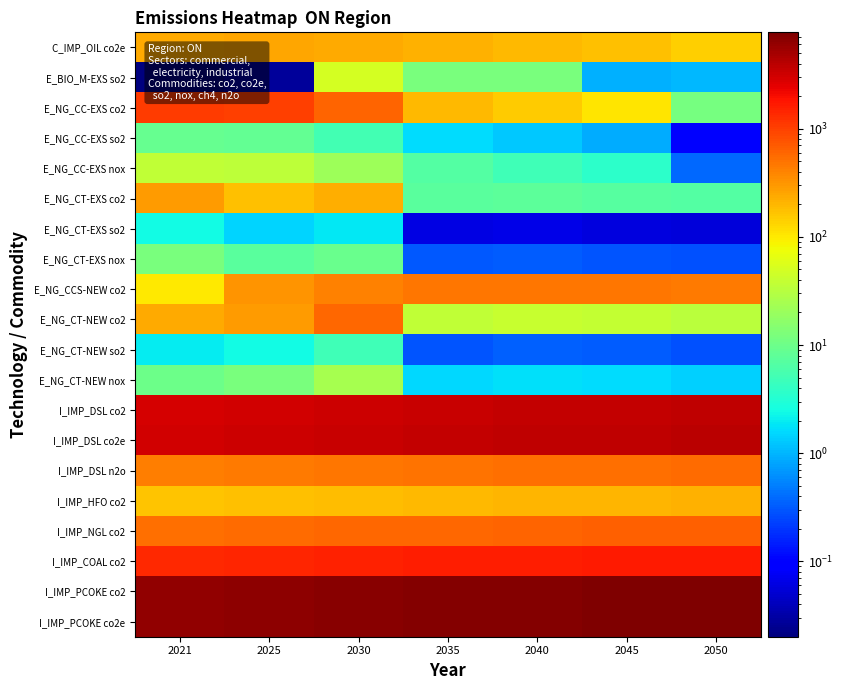

What is the greatest value displayed?

7764.7